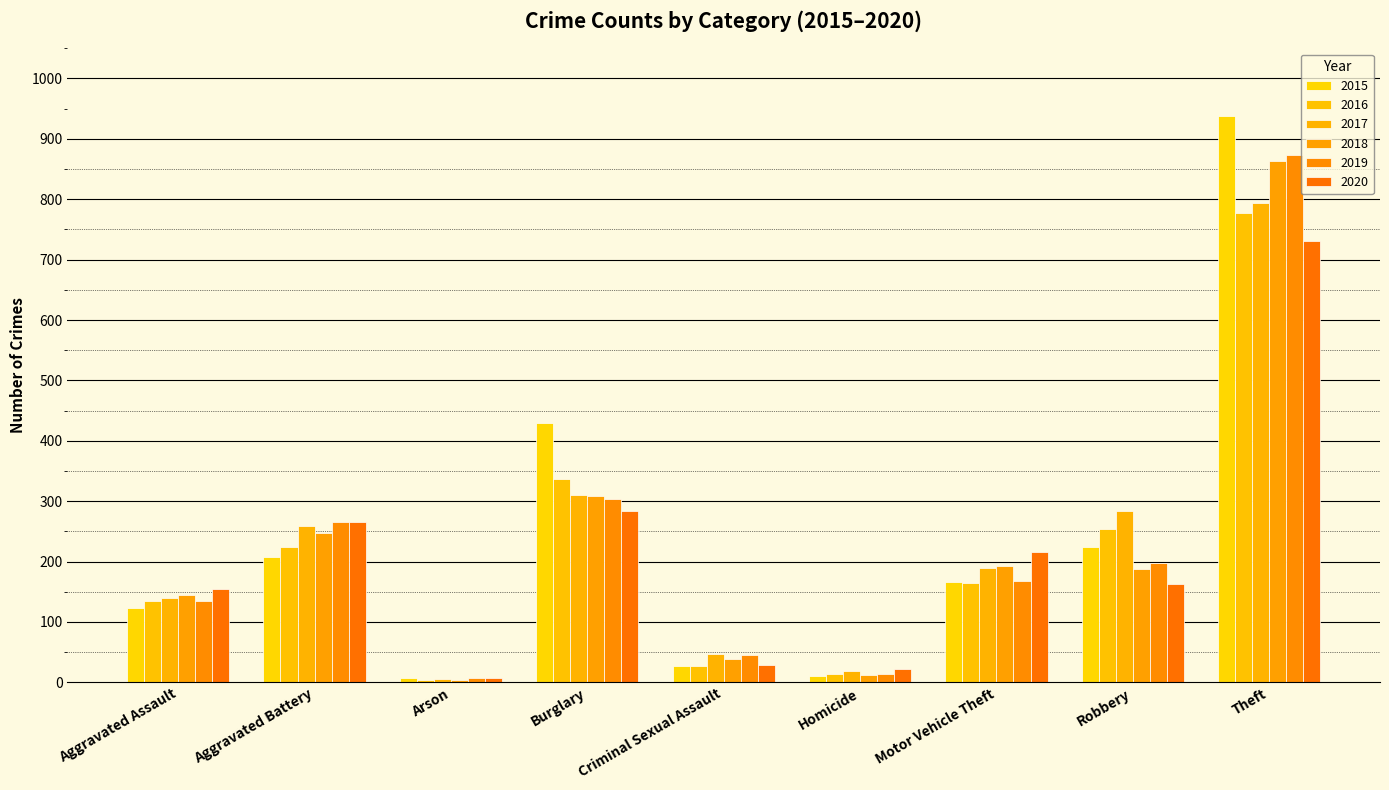

What is the total value across all series at Arson?

35